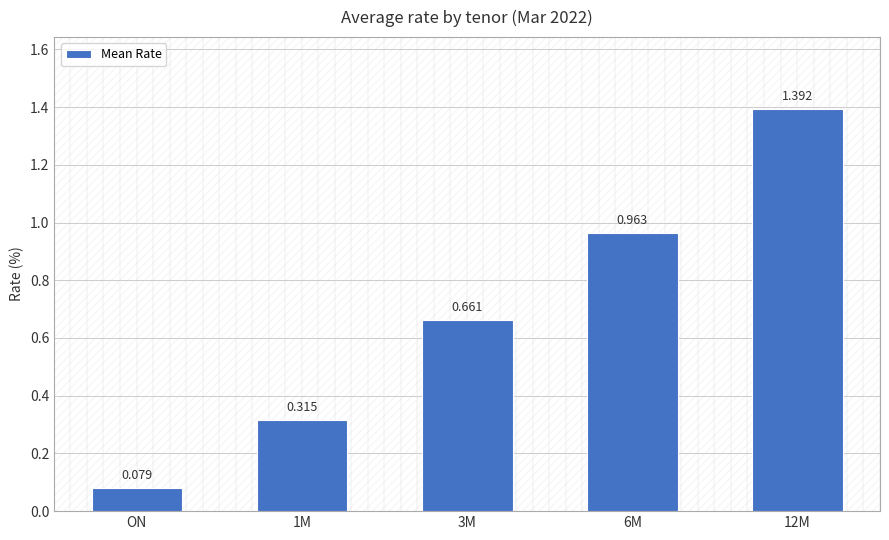

Which label corresponds to the smallest value in the chart?

ON